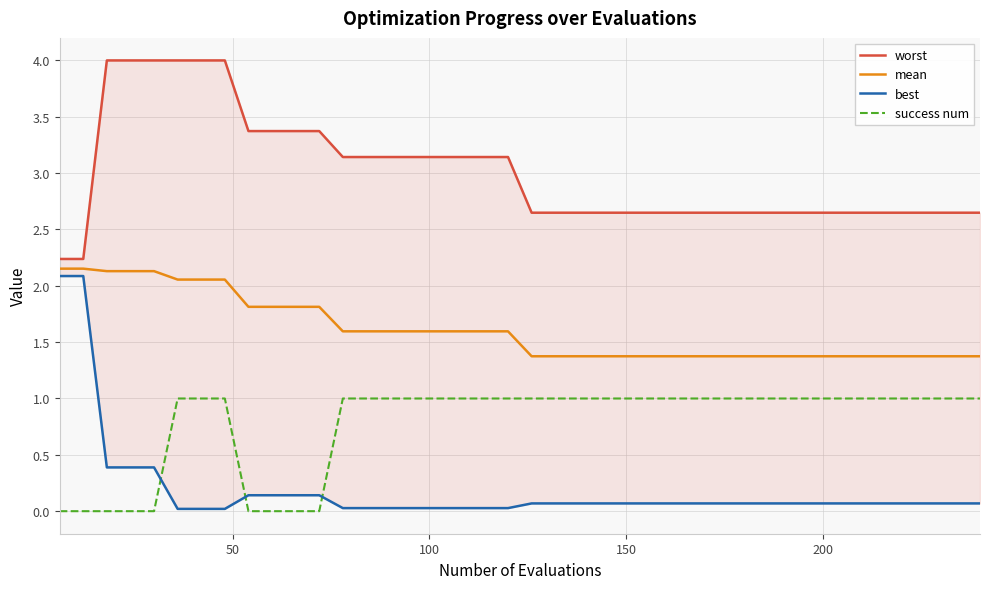

True or false: worst and success num cross at least once.

False